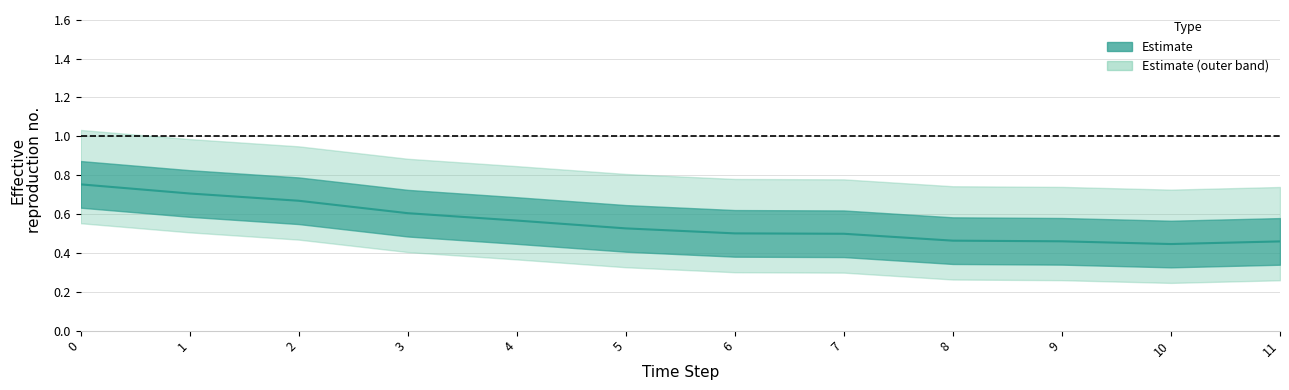

List the labels in order of value, smallest first.

10, 11, 9, 8, 7, 6, 5, 4, 3, 2, 1, 0